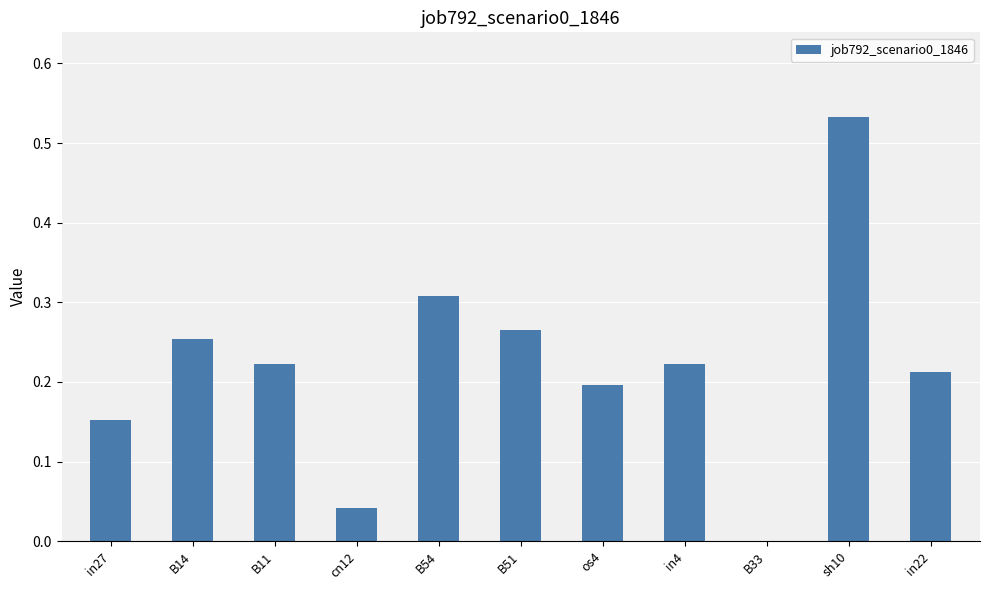

What is the sum of the values at in27 and B51?

0.4